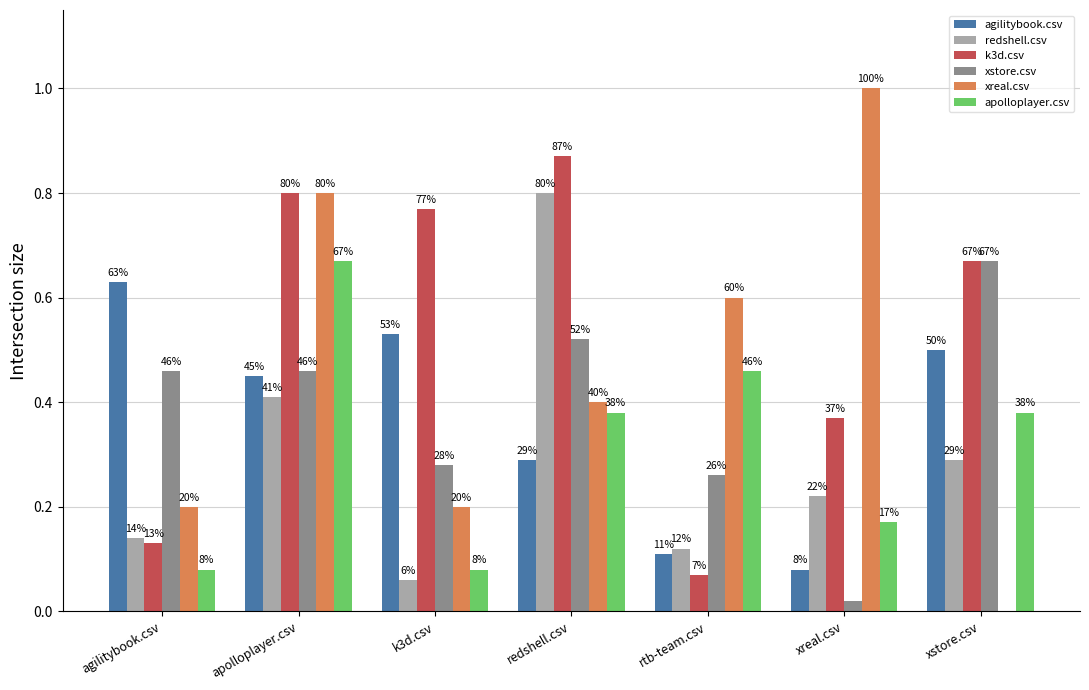

Does the chart contain stacked bars?

No